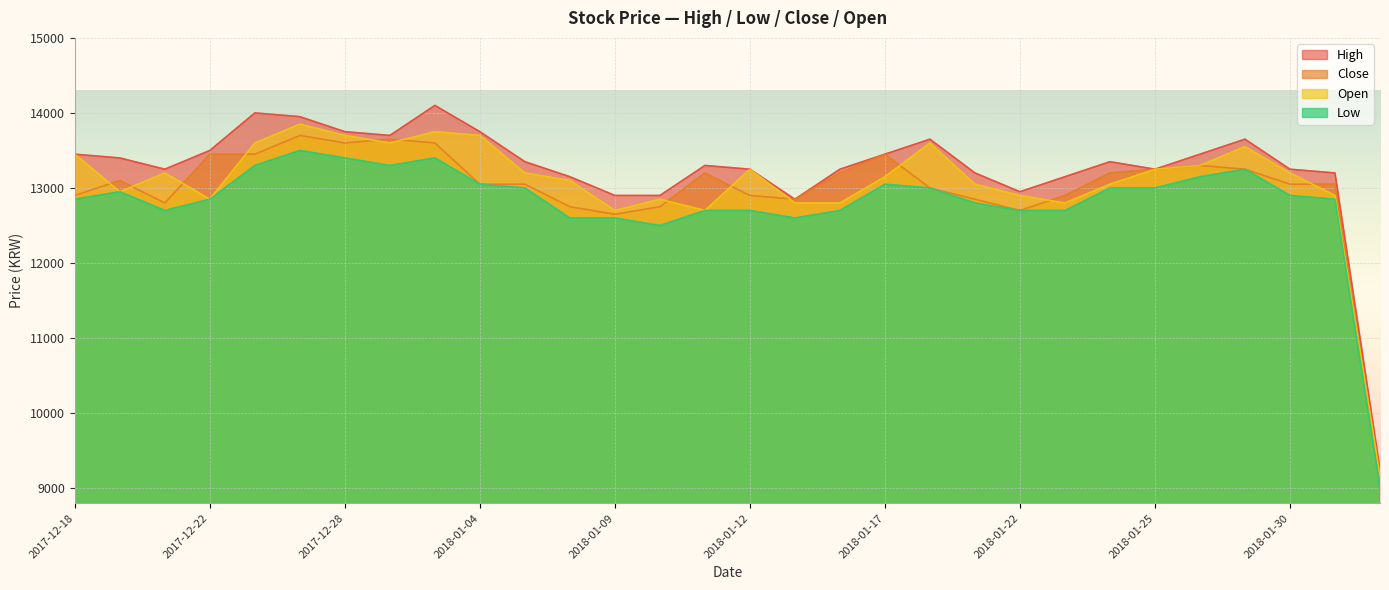

What is the difference between the maximum and minimum values in the Close series?

4630